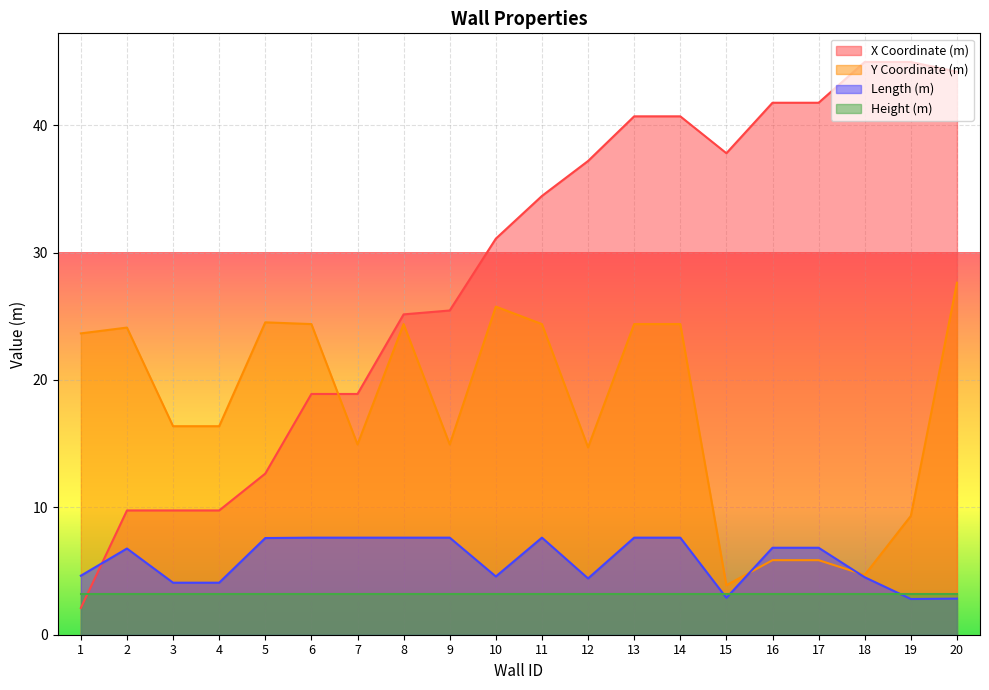

At which category does Length (m) reach its first local valley?

10